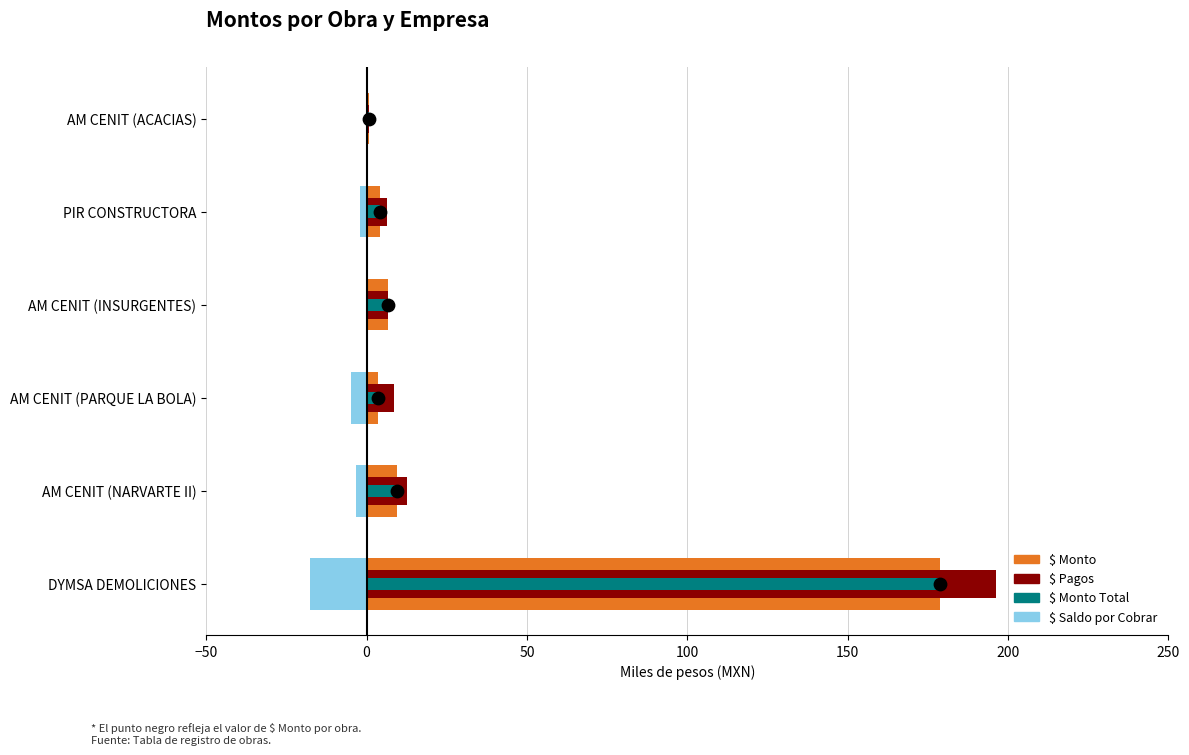

At how many categories does at least one series exceed 170?

1